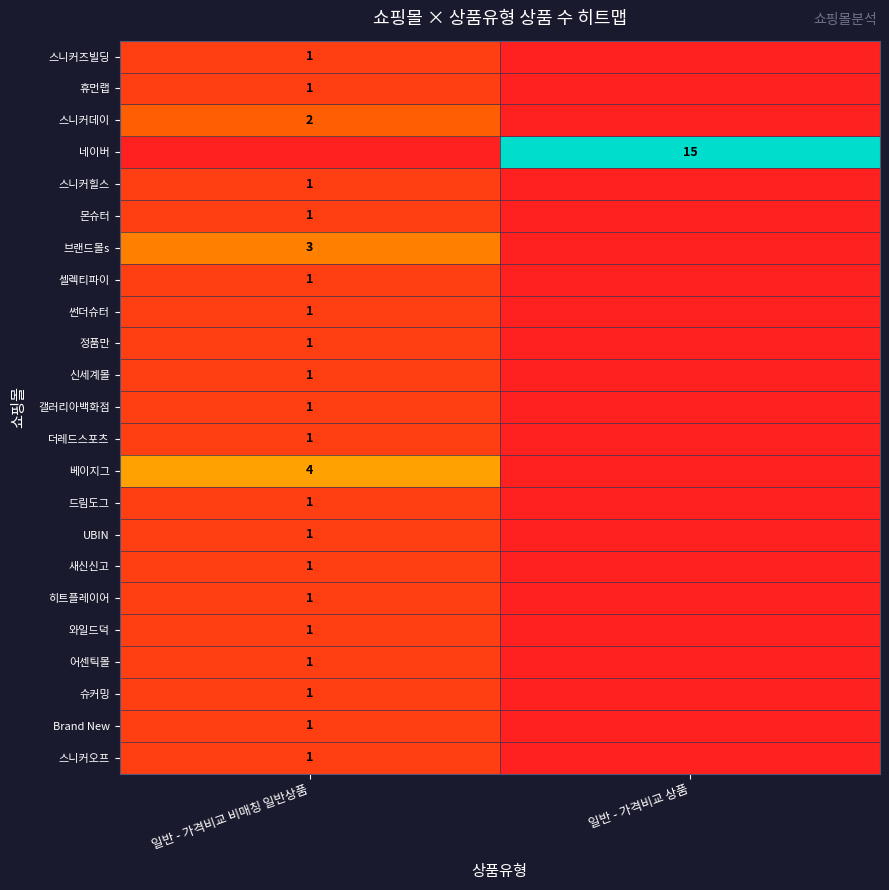

At which category is the sum across all series the highest?

일반 - 가격비교 비매칭 일반상품